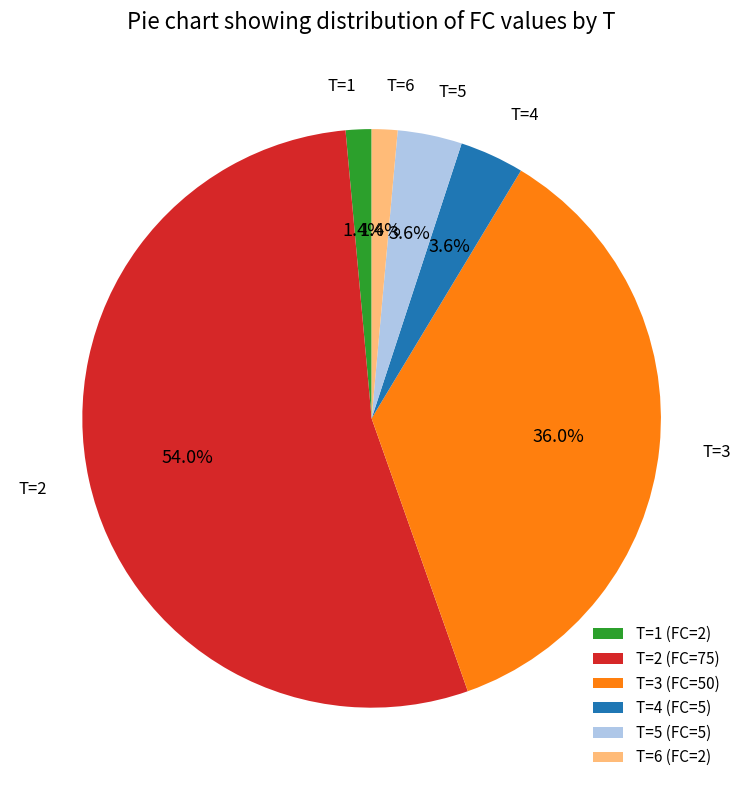

What is the largest slice in the pie chart?

T=2